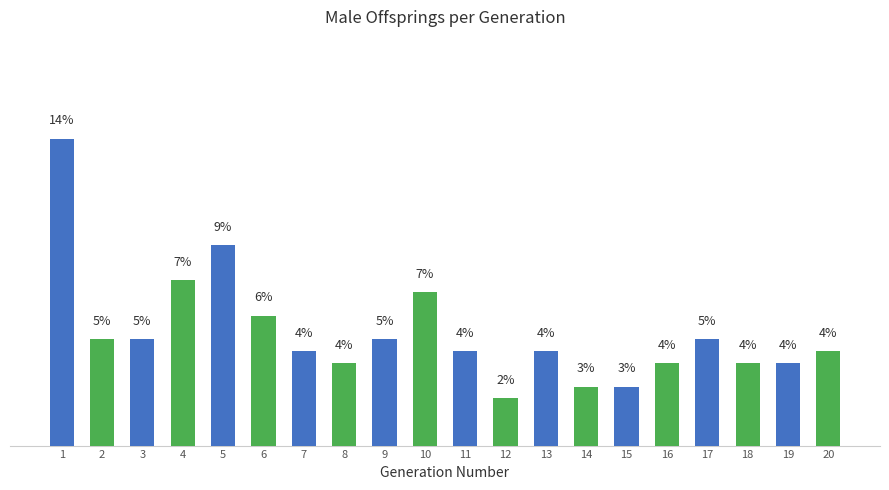

At which label does the data first exceed 4?

1